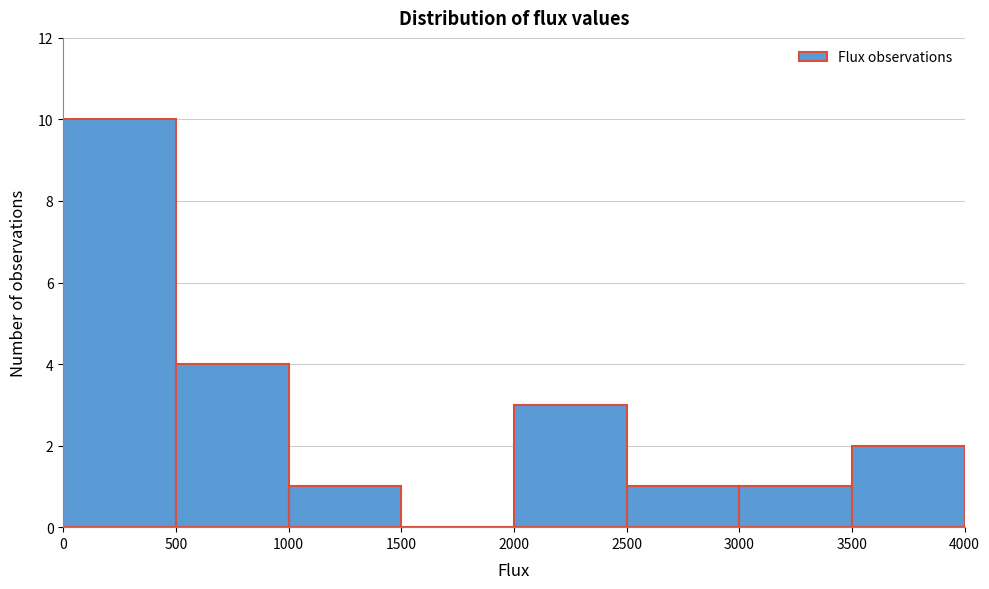

Which range on the x-axis has the tallest bar?

0 to 500